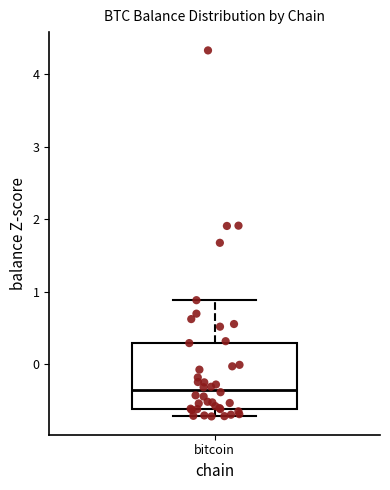

Read this box plot against the y-axis: the position of the median line, the range covered by the box, and the ends of both whiskers. The values are not printed on the chart, so give them approximately, as read against the axis.

median -0.4, box -0.6 to 0.3, whiskers -0.7 to 0.9